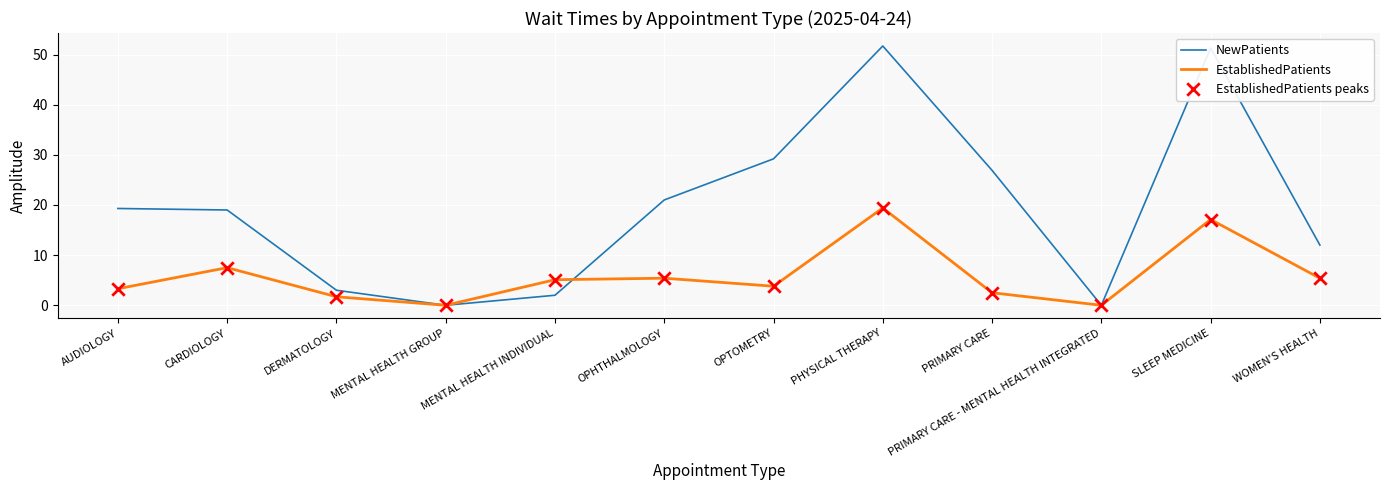

What is the total value across all series at OPTOMETRY?

33.0